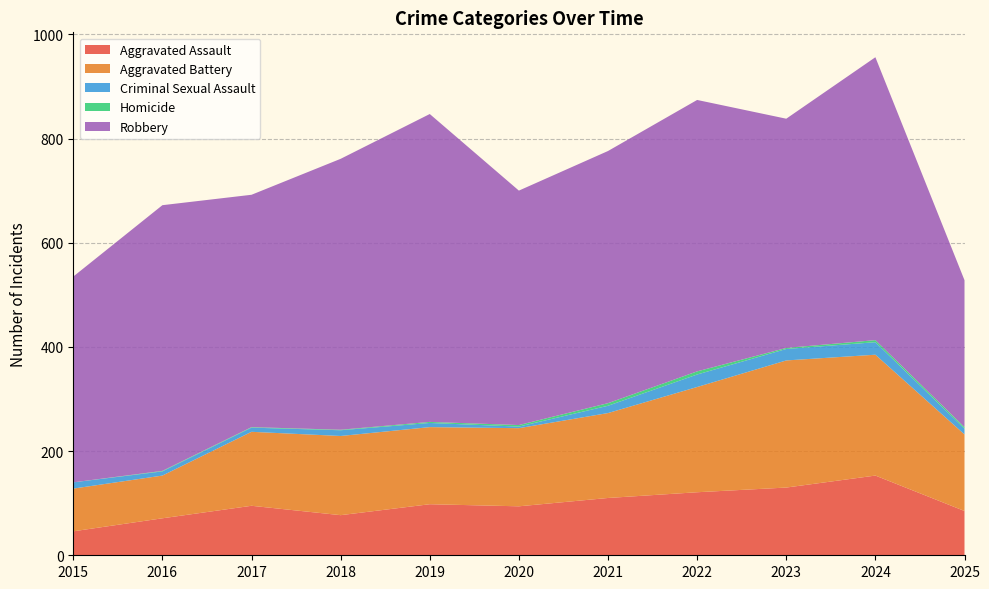

Reading left to right, list all the values displayed in this chart.

Aggravated Assault: 2015=46	2016=71	2017=95	2018=77	2019=98	2020=94	2021=110	2022=121	2023=130	2024=153	2025=85
Aggravated Battery: 2015=82	2016=82	2017=142	2018=152	2019=148	2020=150	2021=163	2022=202	2023=244	2024=232	2025=147
Criminal Sexual Assault: 2015=12	2016=8	2017=8	2018=11	2019=8	2020=3	2021=14	2022=24	2023=22	2024=24	2025=11
Homicide: 2015=0	2016=1	2017=1	2018=1	2019=2	2020=3	2021=5	2022=6	2023=2	2024=4	2025=3
Robbery: 2015=395	2016=510	2017=446	2018=520	2019=591	2020=450	2021=484	2022=521	2023=440	2024=543	2025=282